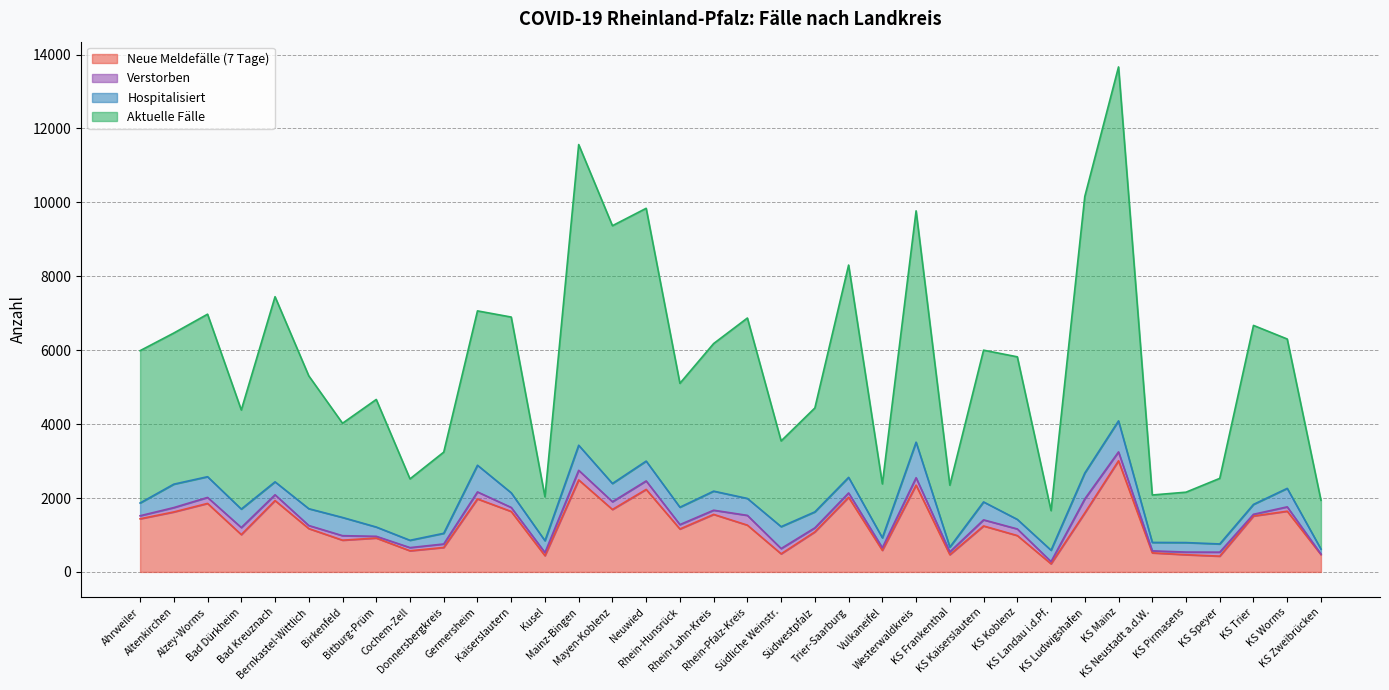

Which category has the lowest value in the Aktuelle Fälle series?

KS Landau i.d.Pf.